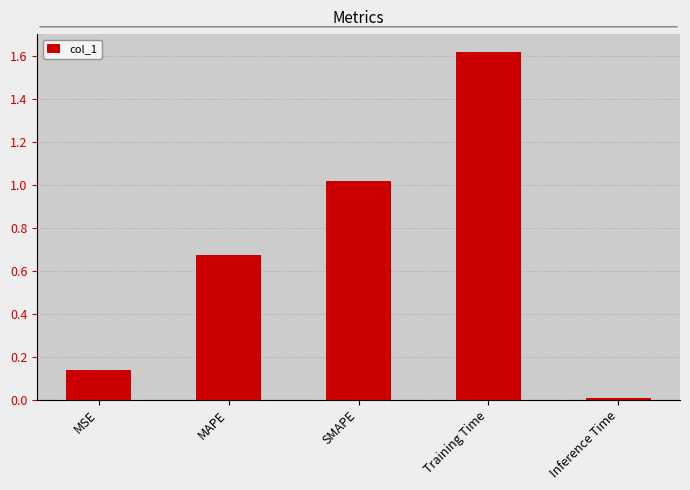

The value at MAPE is 1.2. True or false?

False